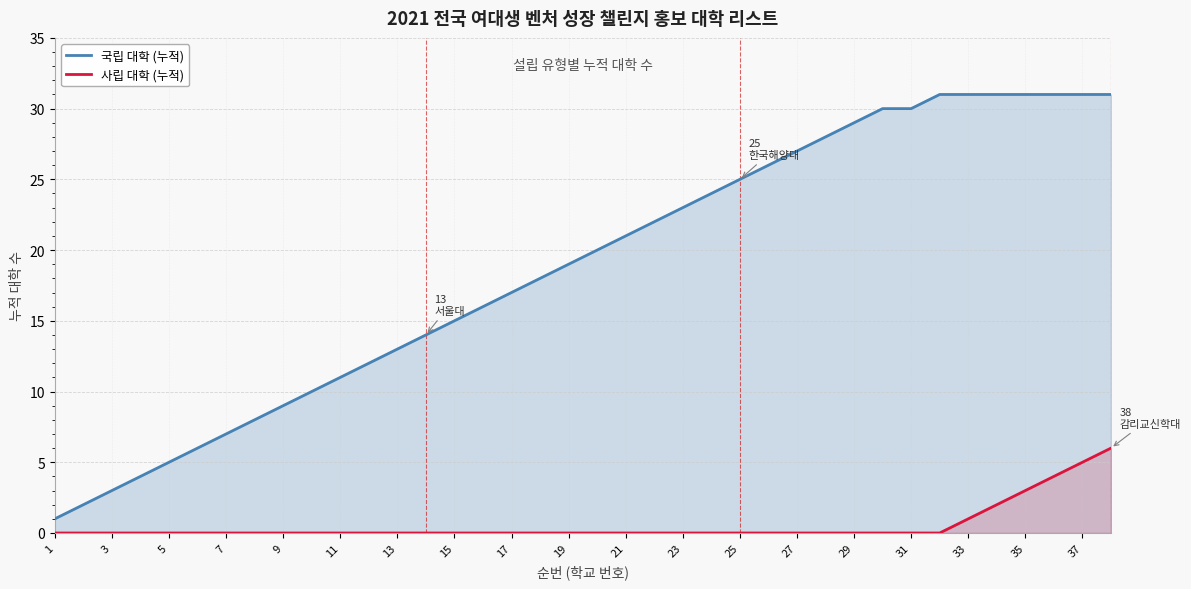

At how many categories does at least one series exceed 23?

15